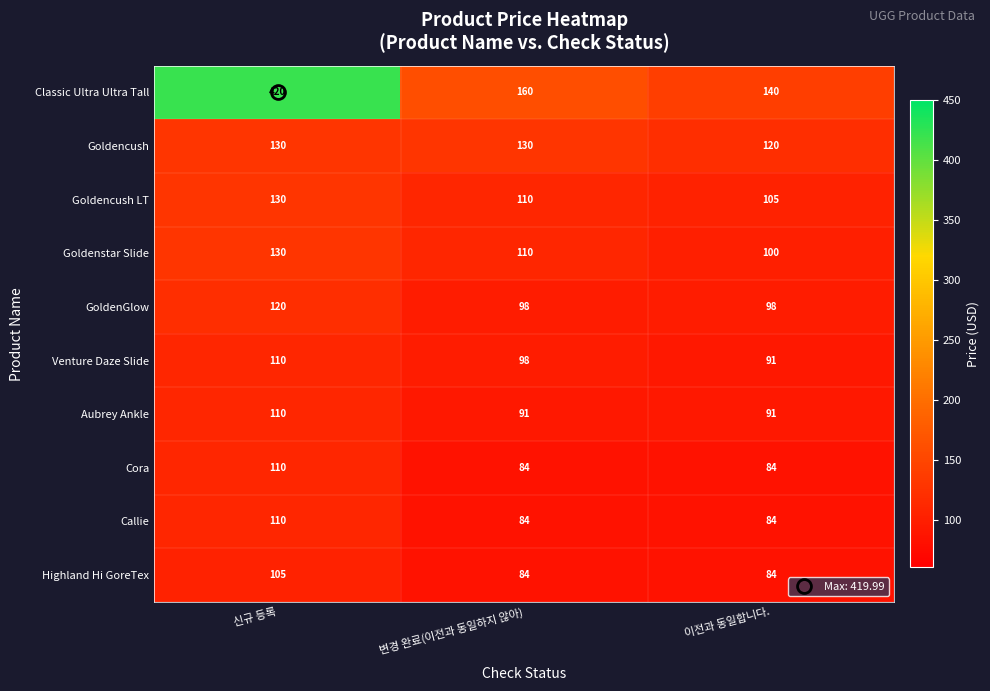

At how many categories does at least one series exceed 164?

1